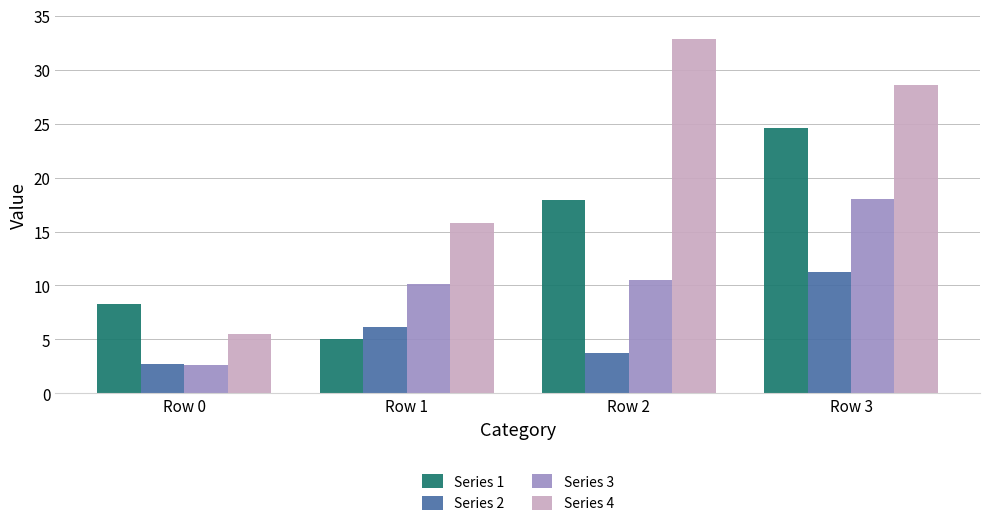

The Series 1 series shows 12.1 at Row 0. True or false?

False